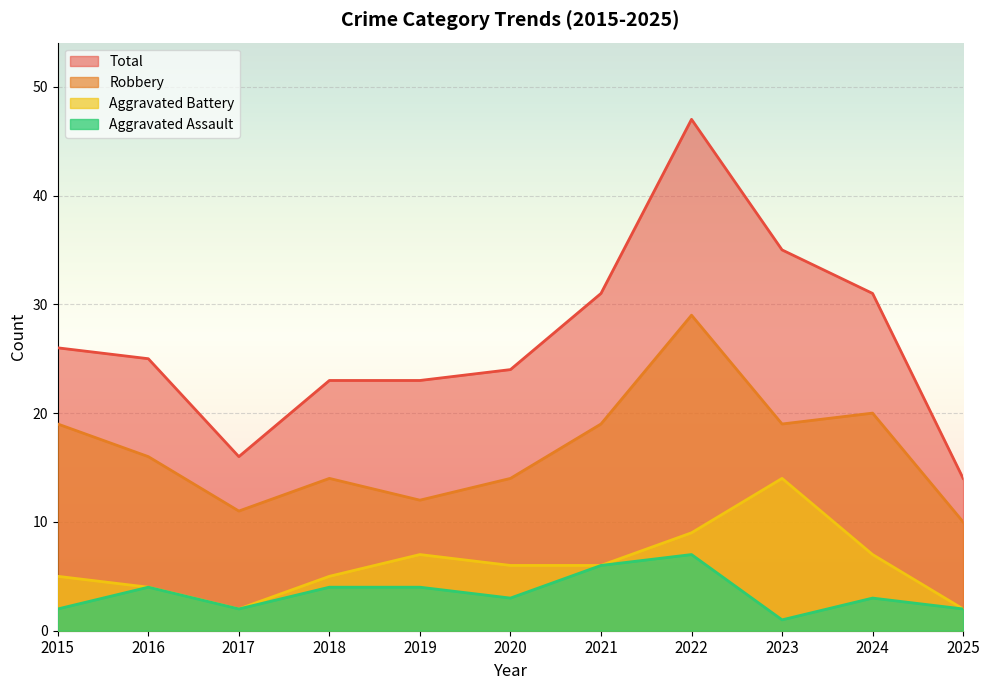

What is the sum of the Robbery values at 2021 and 2016?

35